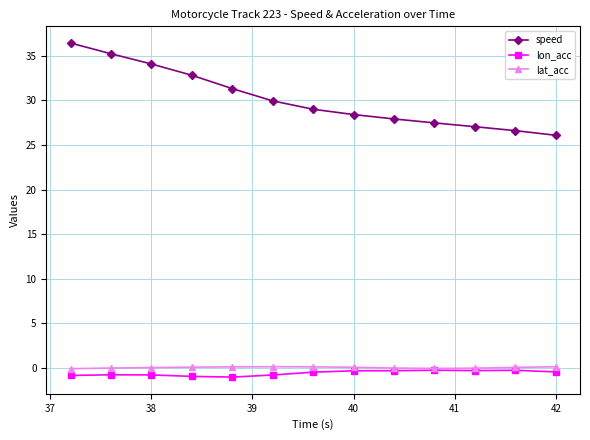

What is the sum of all lon_acc values?

-7.9